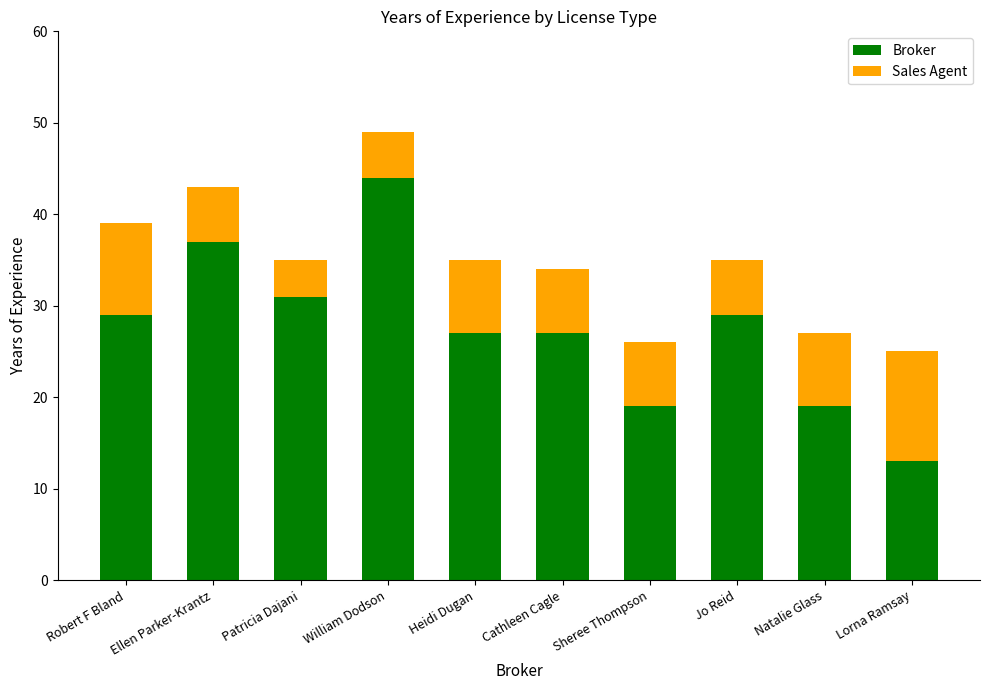

What is the sum of all Broker values?

275